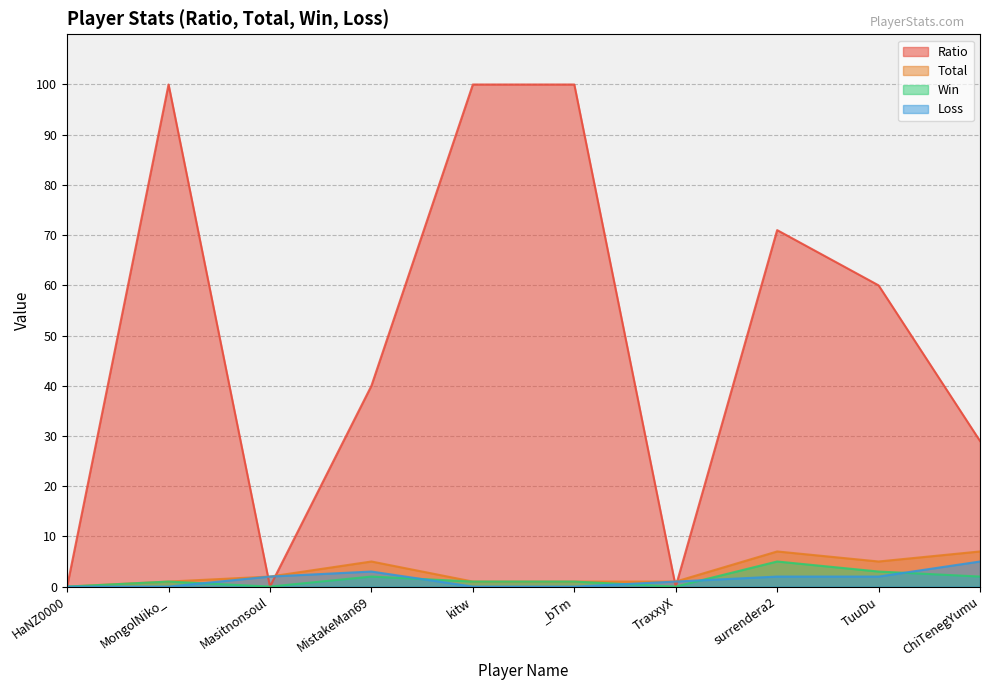

True or false: Total and Loss cross at least once.

False